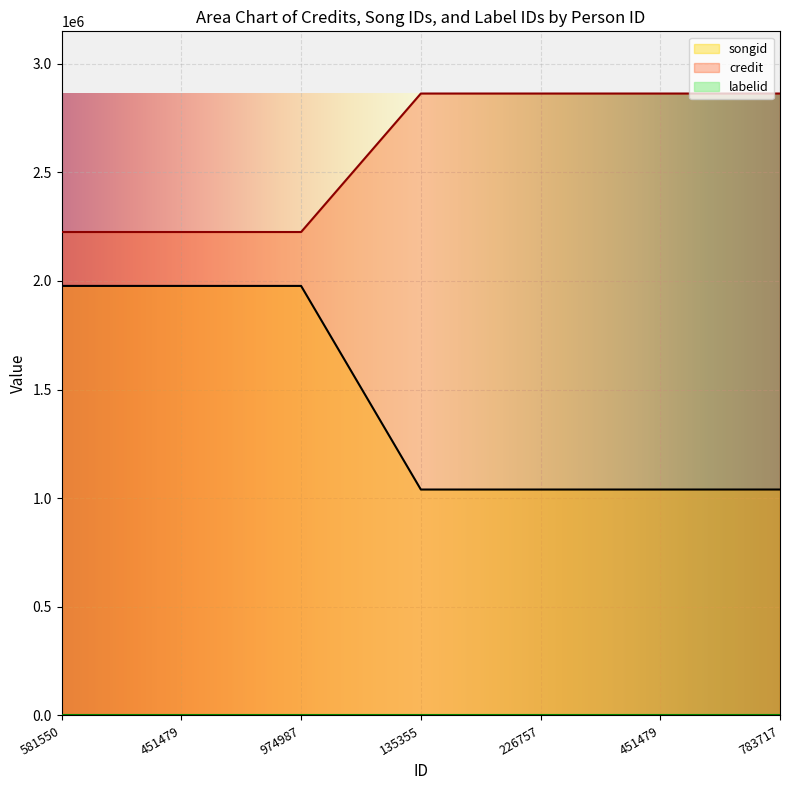

How many lines are shown in the chart?

3